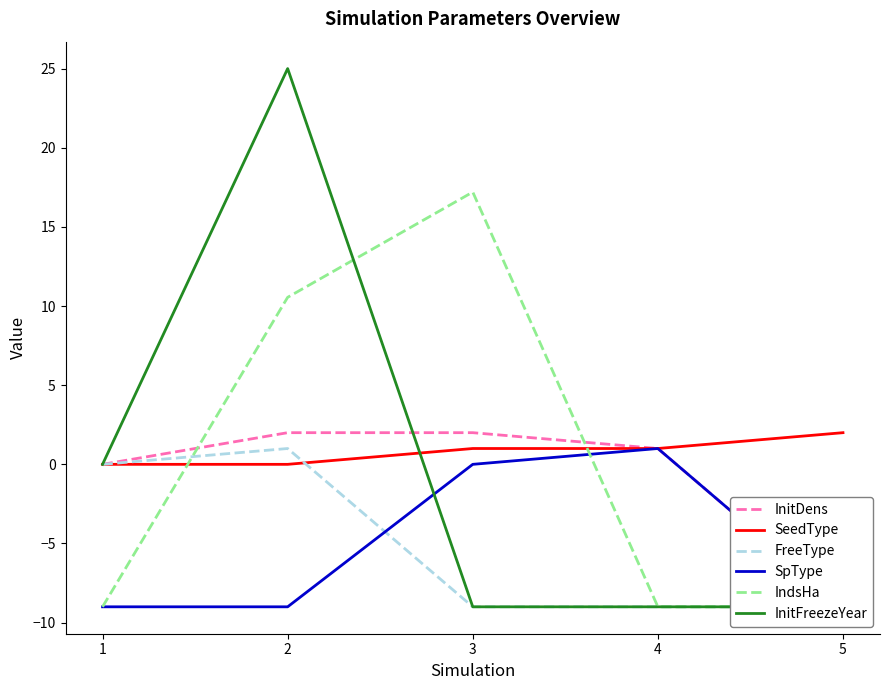

Is it true that IndsHa equals -6.0 at 1?

False